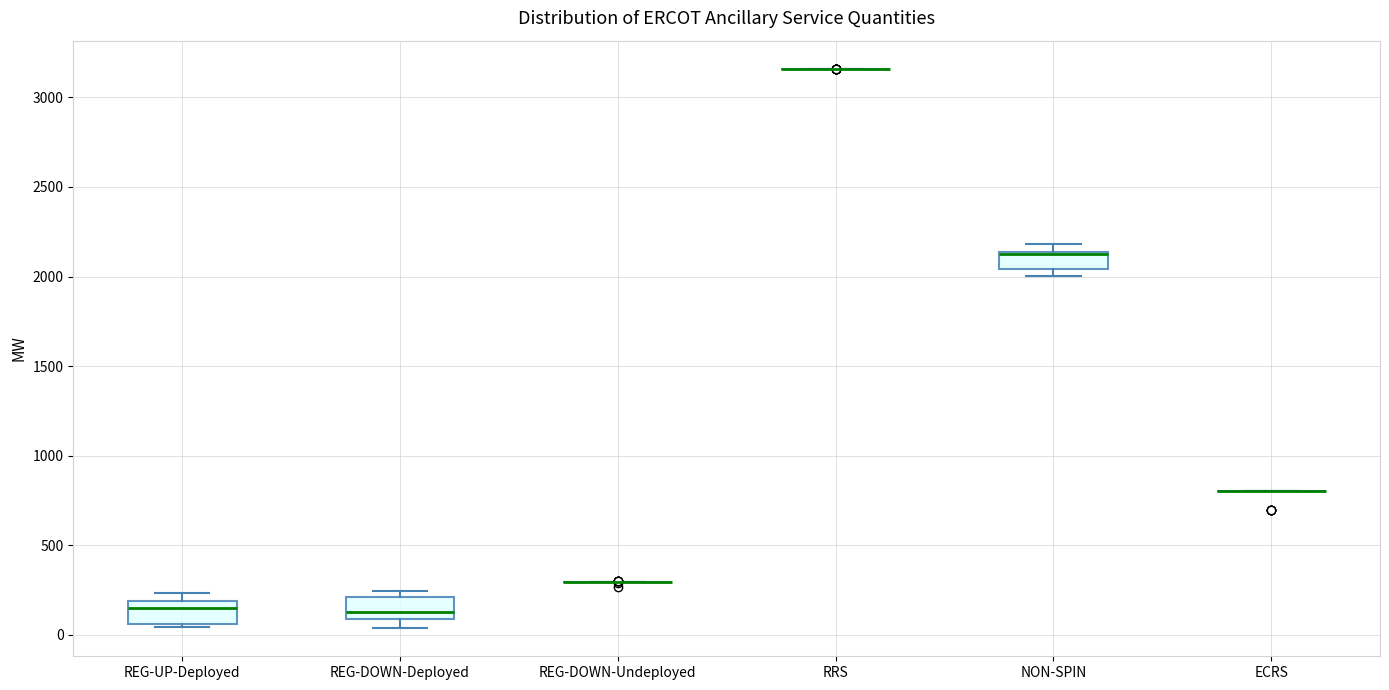

Reading left to right, read every box against the y-axis: the position of its median line, the range the box covers, and the ends of its whiskers. The values are not printed on the chart, so give them approximately, as read against the axis.

REG-UP-Deployed: median 150, box 50 to 200, whiskers 50 (just below the box's lower edge) to 250
REG-DOWN-Deployed: median 150, box 100 to 200, whiskers 50 to 250
REG-DOWN-Undeployed: box collapsed to a line at 300, whiskers 300 to 300
RRS: box collapsed to a line at 3150, whiskers 3150 to 3150
NON-SPIN: median 2150 (drawn on the box's upper edge), box 2050 to 2150, whiskers 2000 to 2200
ECRS: box collapsed to a line at 800, whiskers 800 to 800